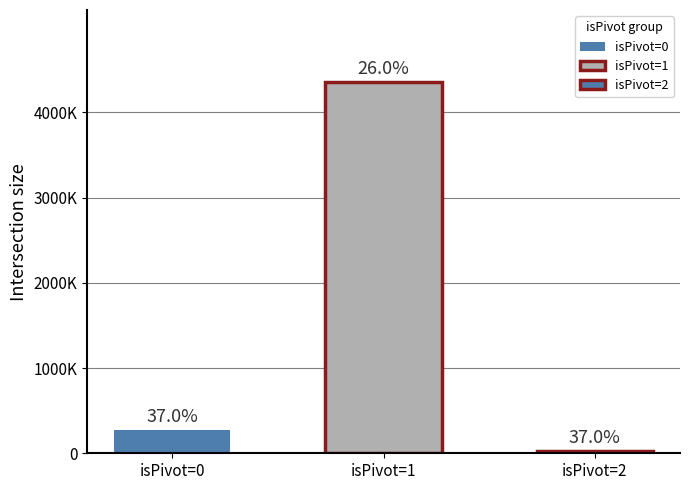

Which has a higher value, isPivot=0 or isPivot=1?

isPivot=1